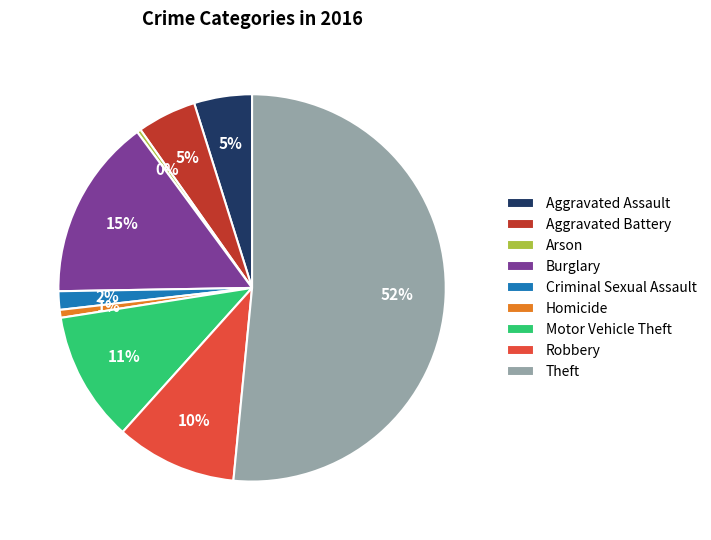

The Motor Vehicle Theft slice represents 11% of the pie. True or false?

True